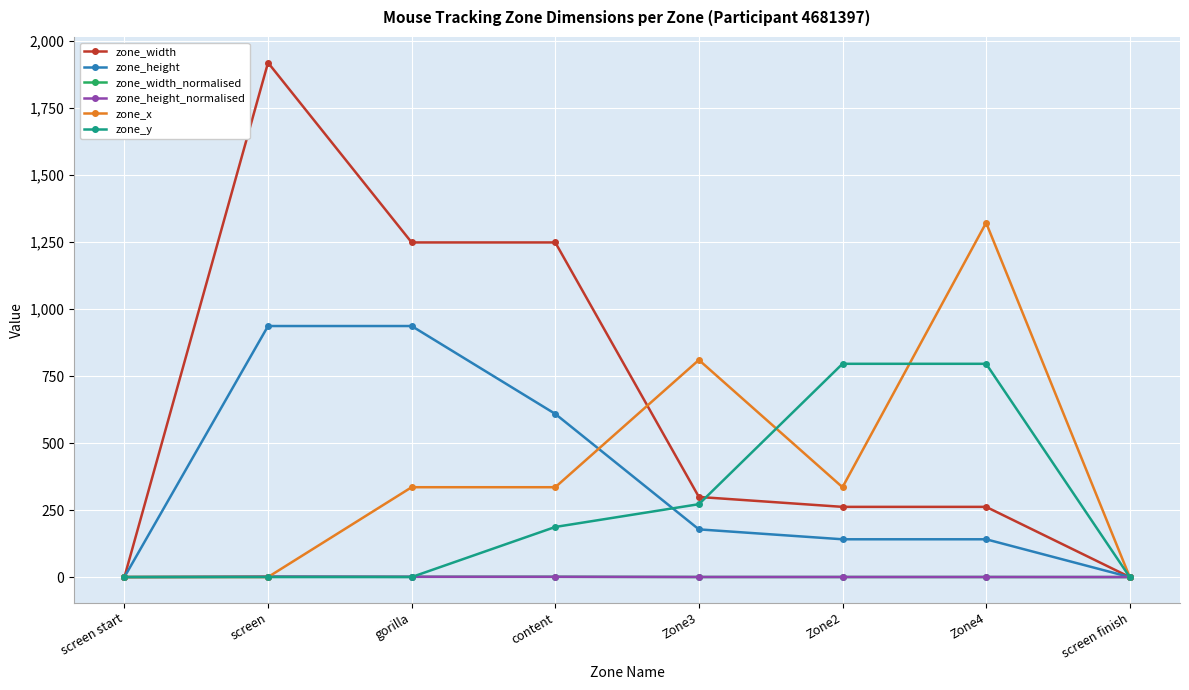

Is this an area chart (filled region under the line)?

No